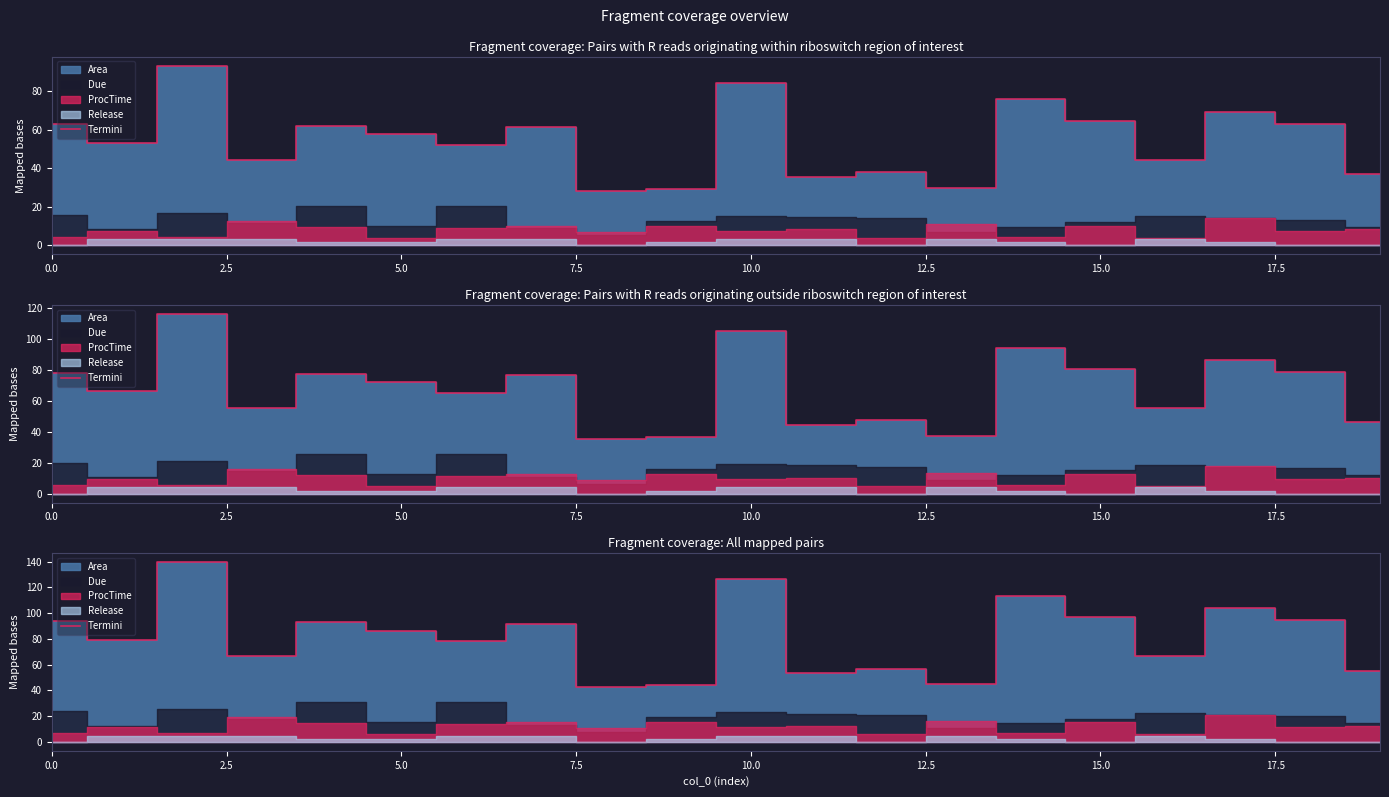

Read the value at 16.

66.4